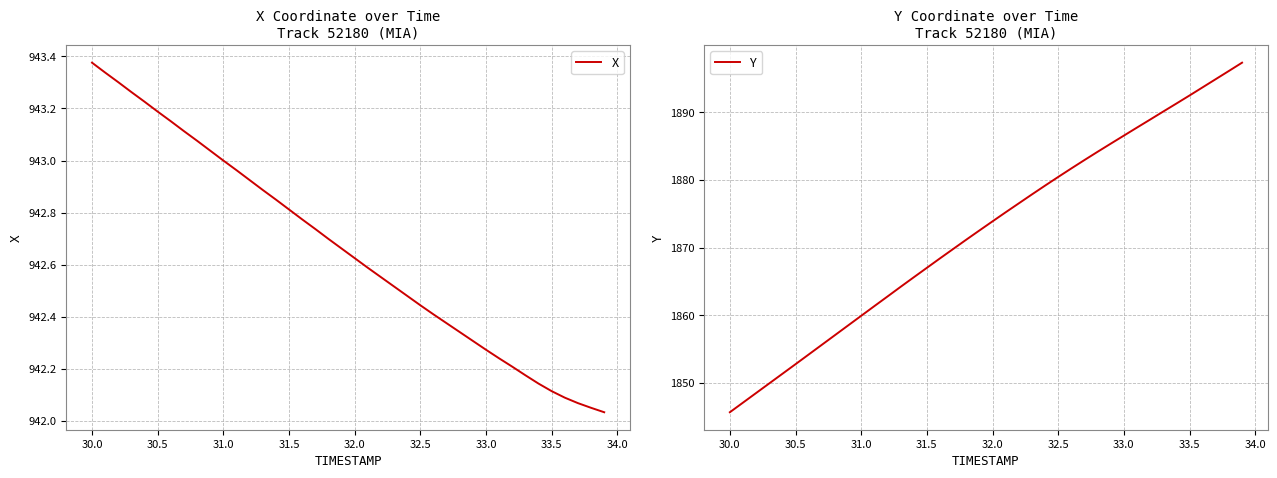

True or false: X has a value of 363.3 at 32.5.

False